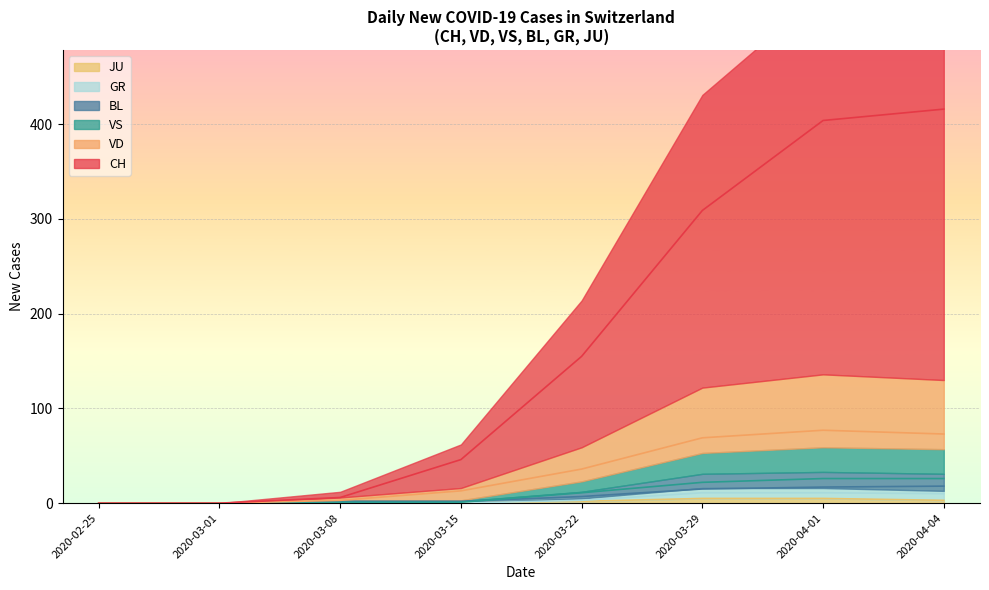

True or false: VD and CH cross at least once.

False